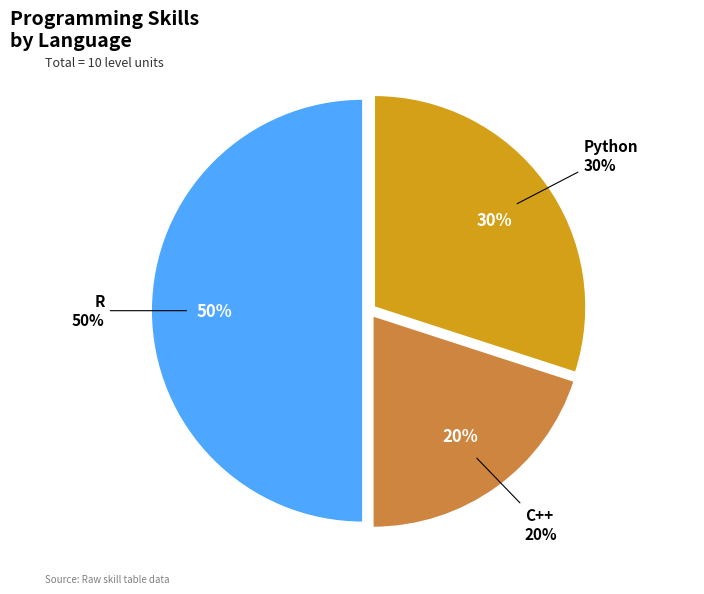

To the nearest percent, what is the combined percentage of Python and C++?

50%